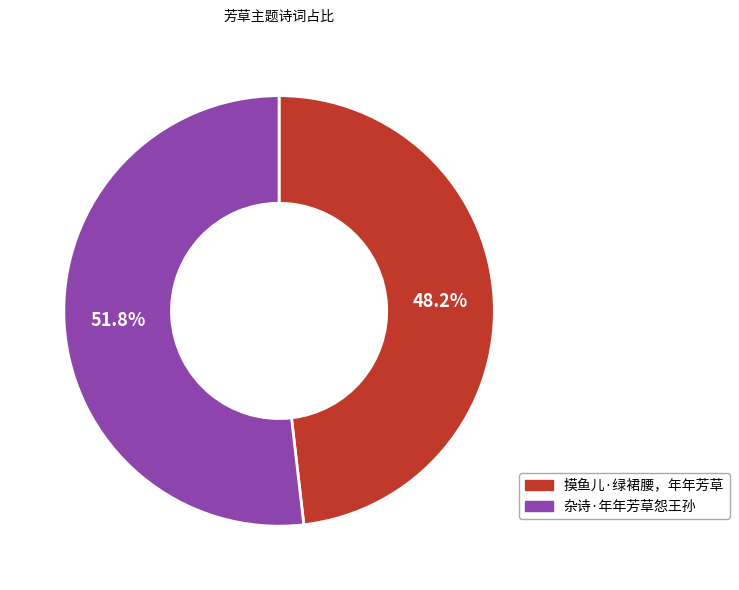

What percentage do 摸鱼儿·绿裙腰，年年芳草 and 杂诗·年年芳草怨王孙 together represent?

100.0%